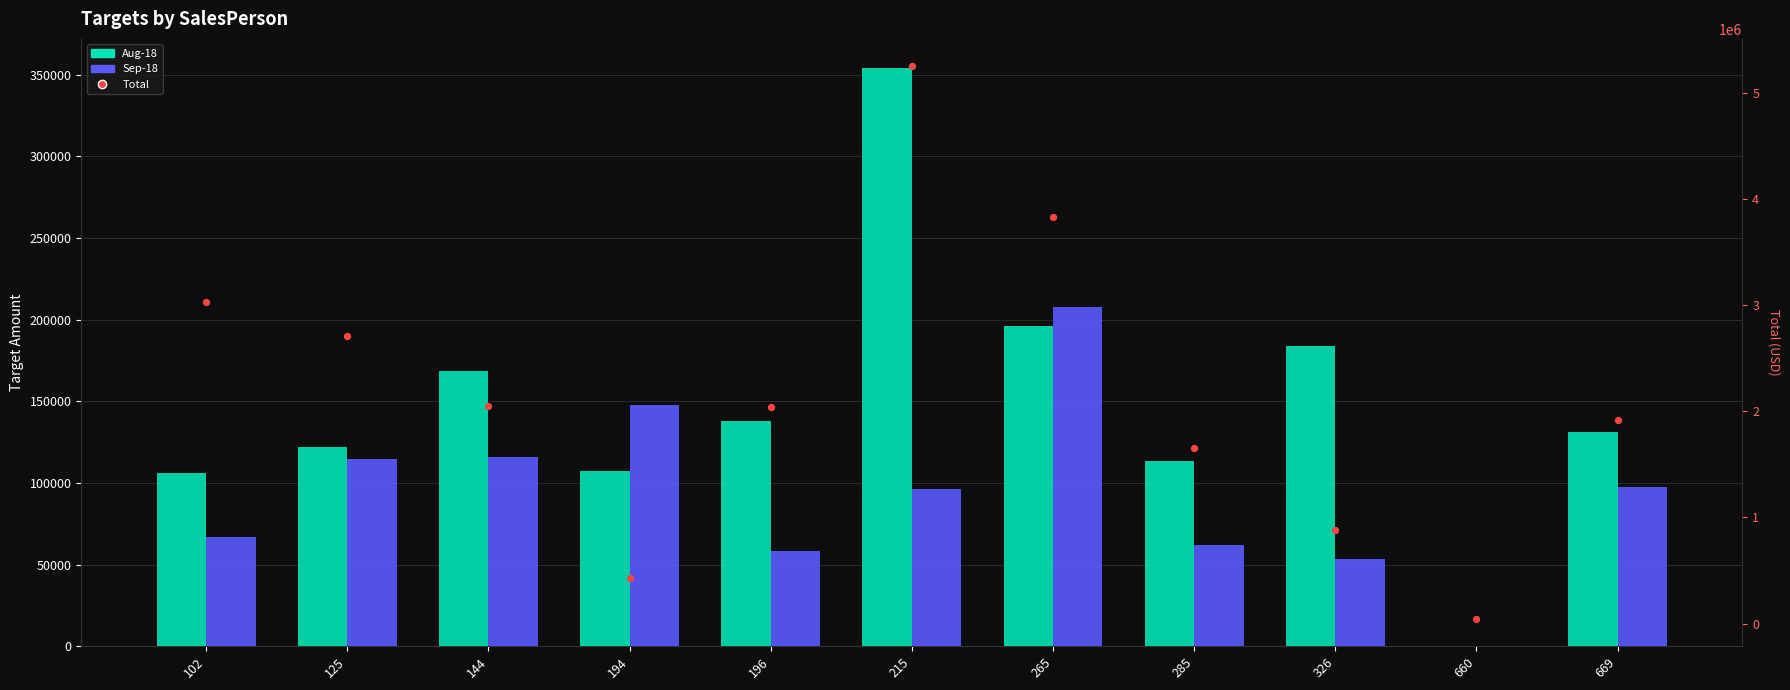

Which series has the largest total across all categories?

Total